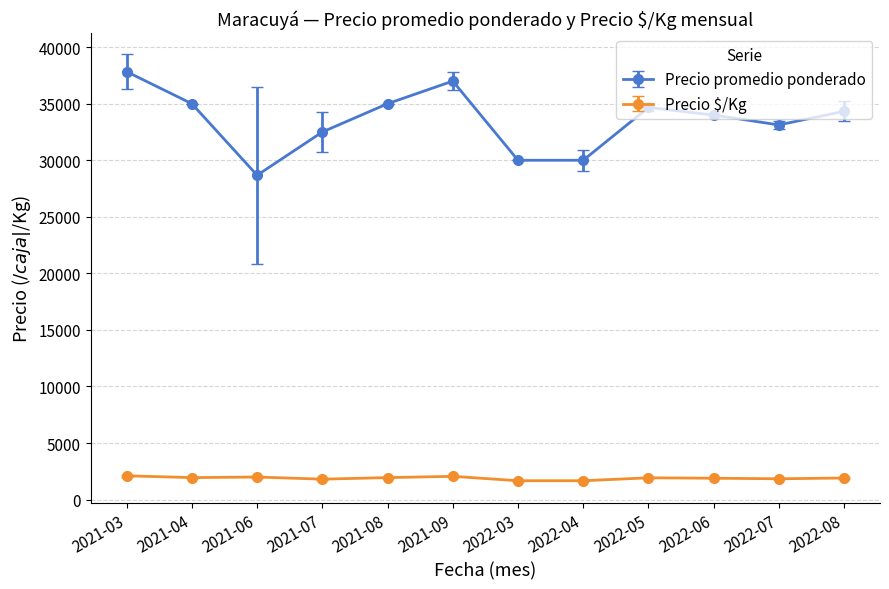

True or false: Precio $/Kg and Precio promedio ponderado cross at least once.

False